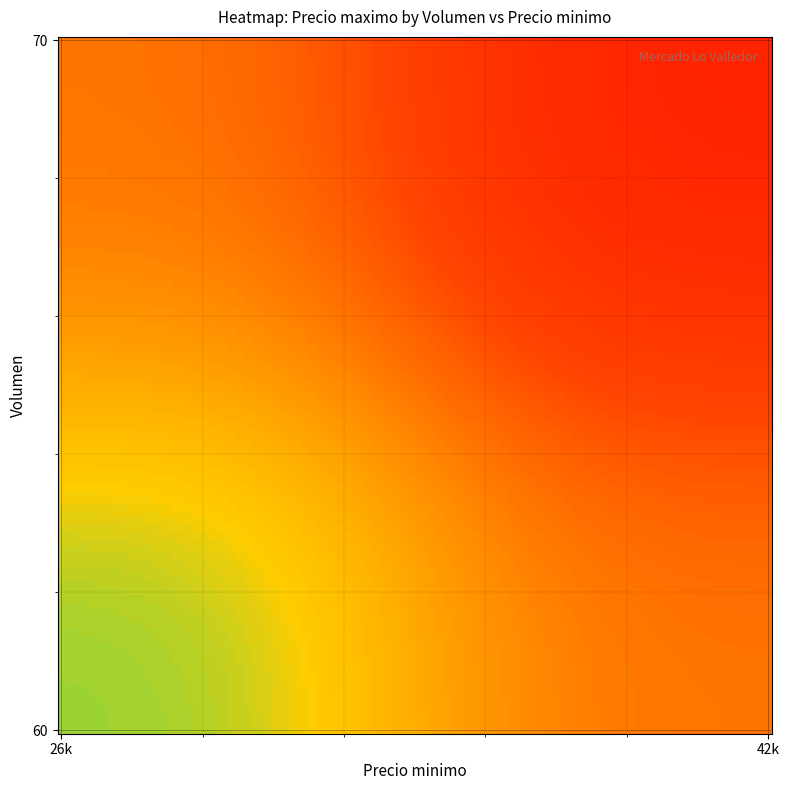

Reading left to right, what are all the values shown in this chart?

26000	42000